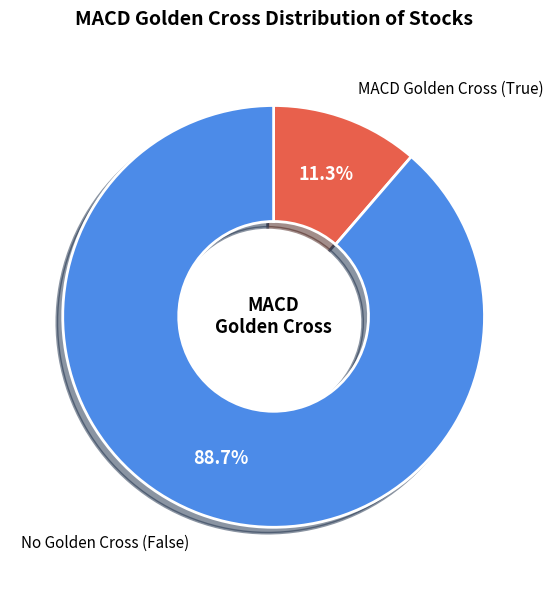

Is there a majority slice in this chart?

Yes